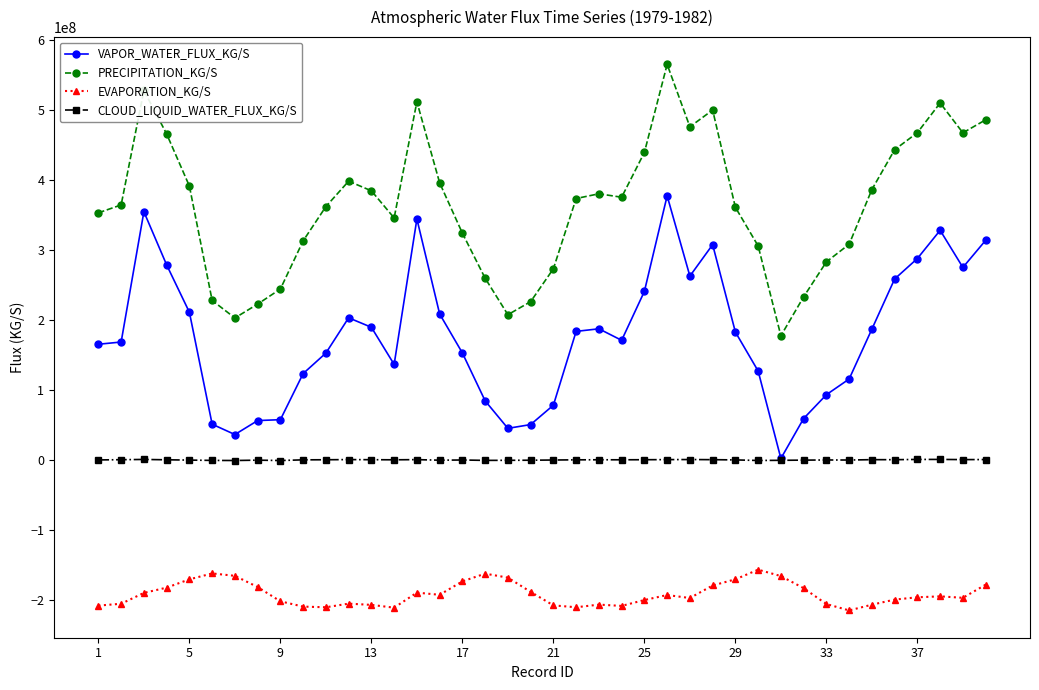

Which series has the largest total across all categories?

PRECIPITATION_KG/S